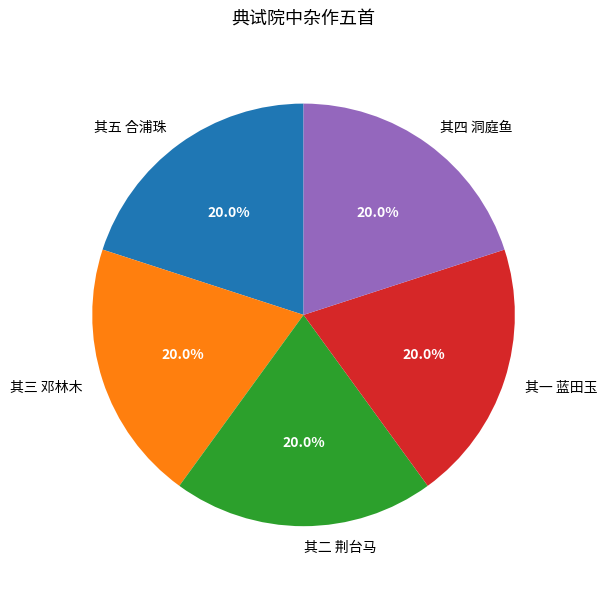

How many slices are in this pie chart?

5